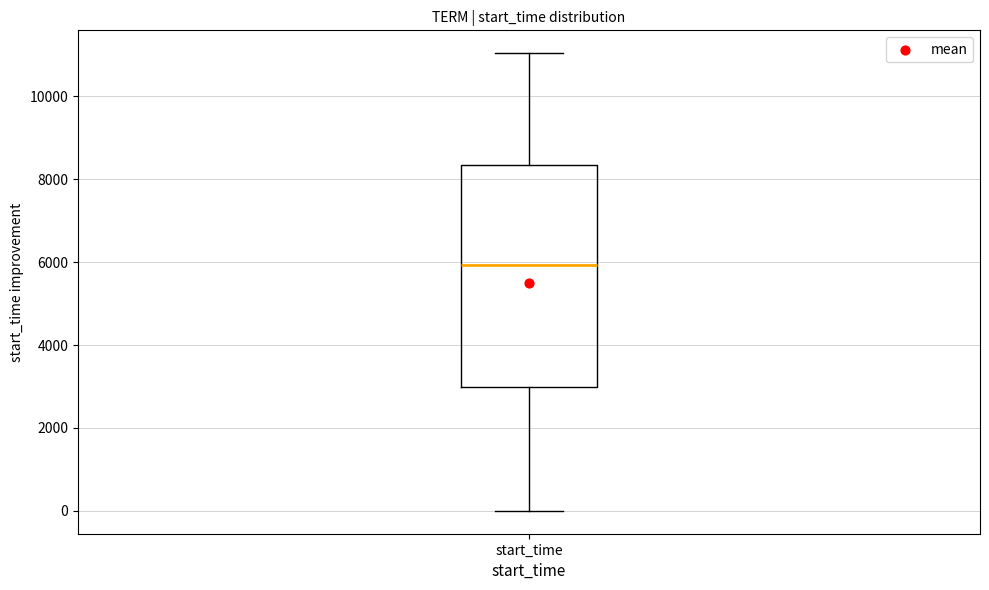

Read this box plot against the y-axis: the position of the median line, the range covered by the box, and the ends of both whiskers. The values are not printed on the chart, so give them approximately, as read against the axis.

median 6000, box 3000 to 8400, whiskers 0 to 11000